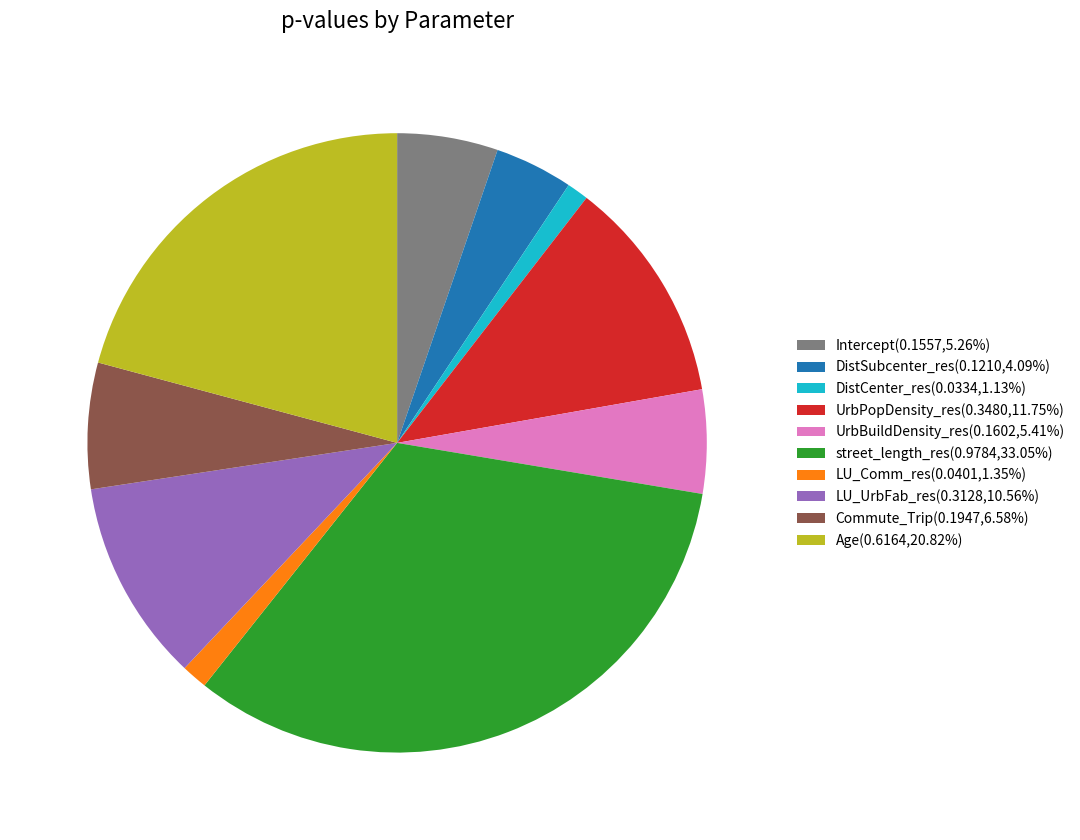

Do Commute_Trip(0.1947,6.58%) and UrbPopDensity_res(0.3480,11.75%) together represent more than half of the pie?

No